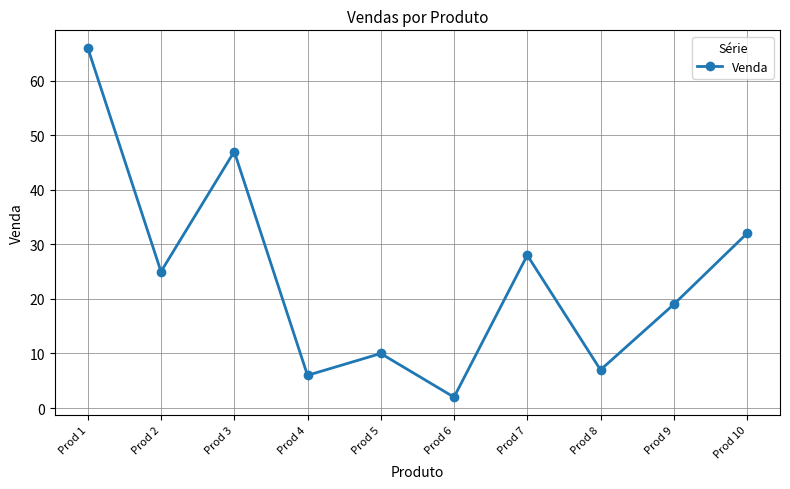

Is this an area chart (filled region under the line)?

No